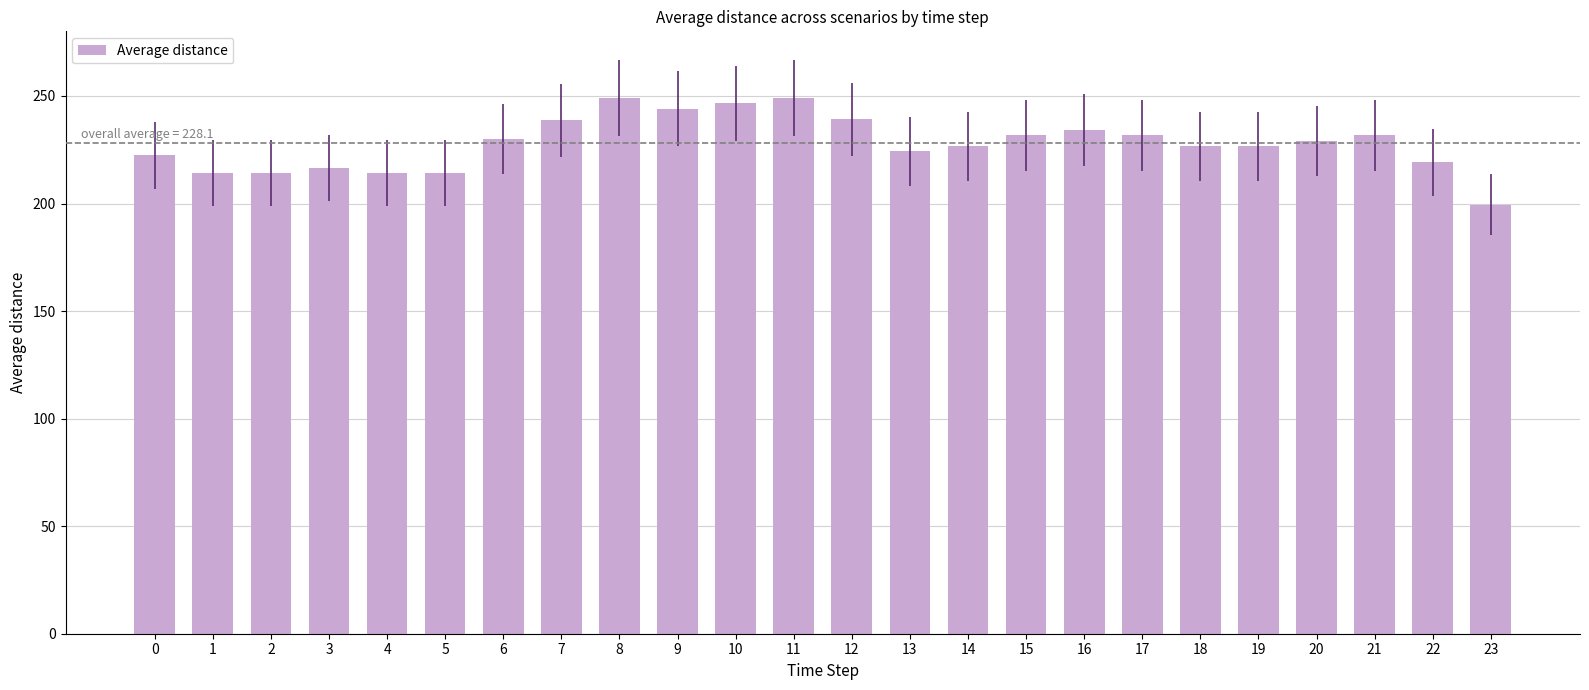

What is the approximate value at 8?

249.1